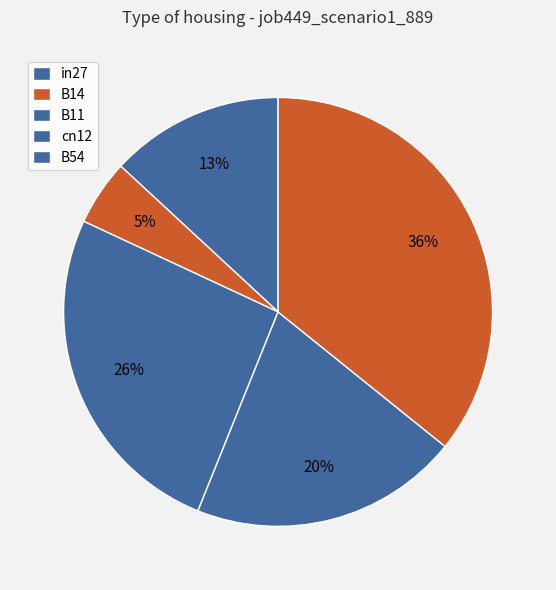

To the nearest percent, what percentage of the pie is B14?

5%